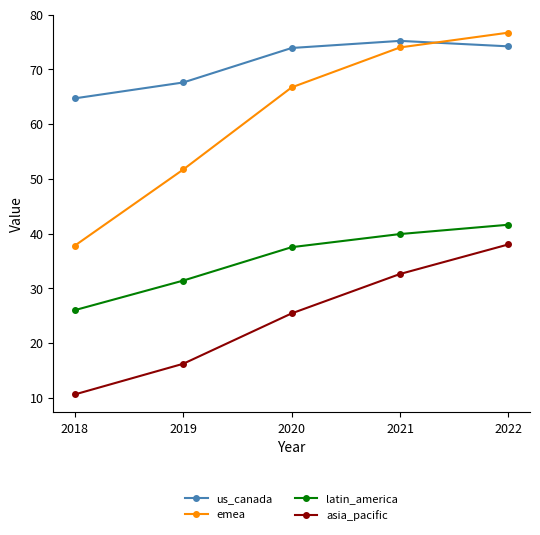

True or false: asia_pacific and emea cross at least once.

False